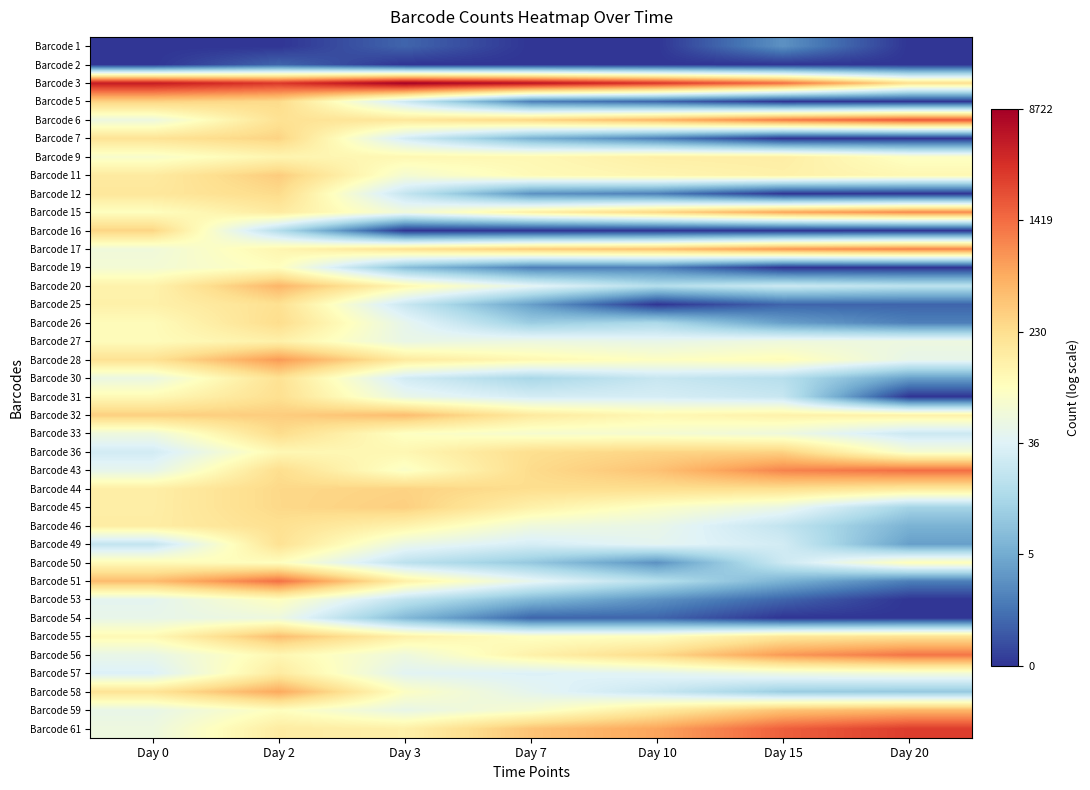

Which category has the highest value across all series?

Day 3